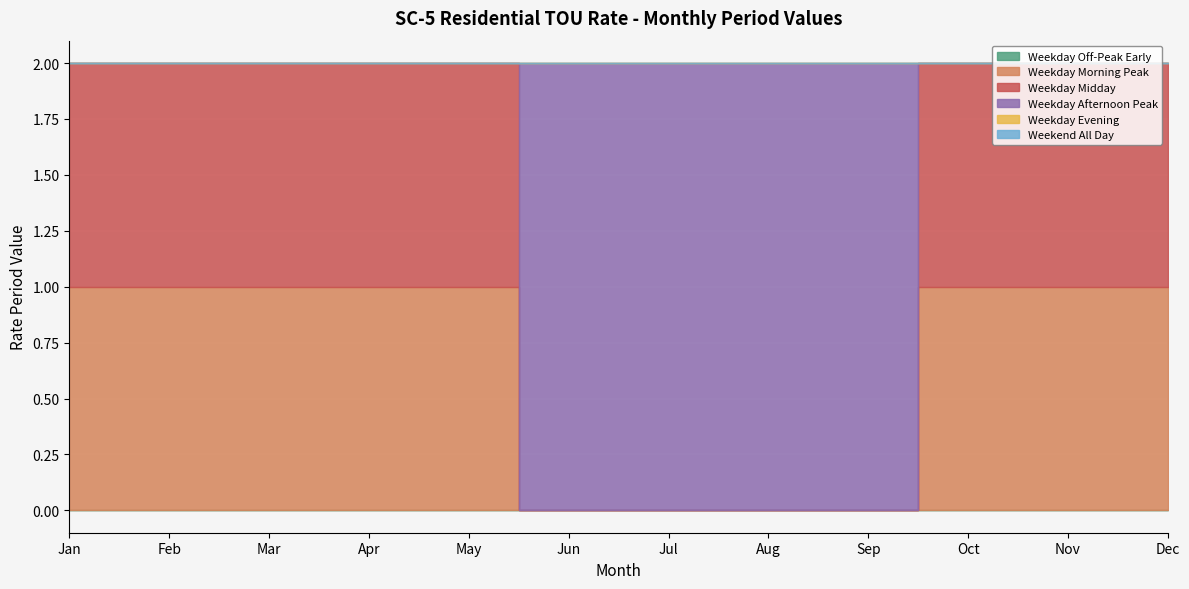

The value of Weekend All Day at Jan is 0. True or false?

True